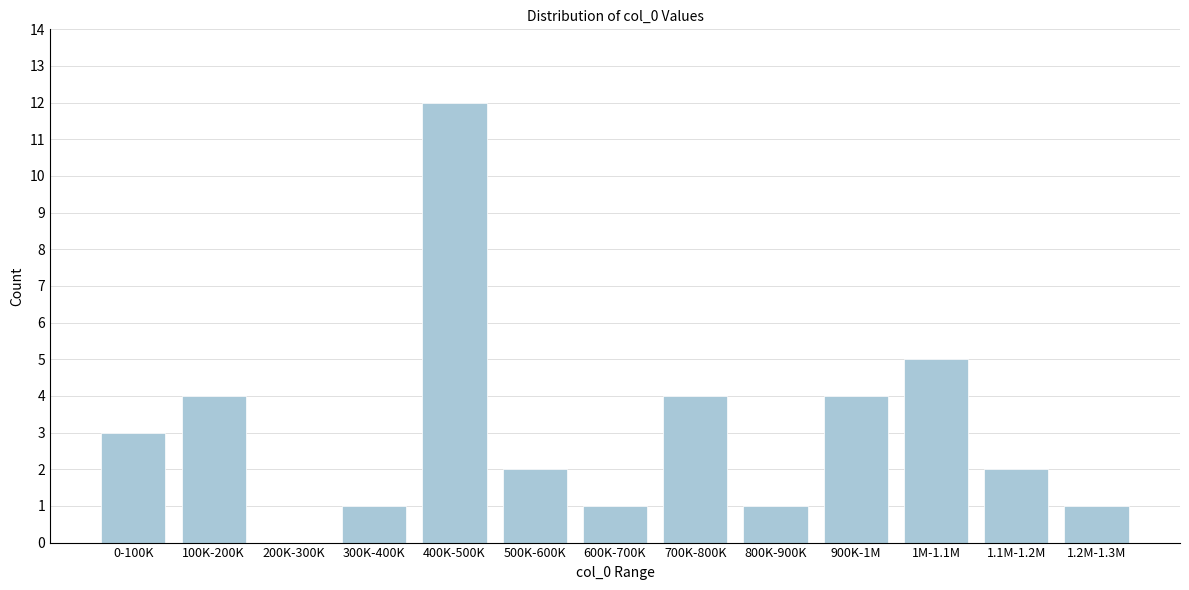

Reading left to right, extract all data points from this chart.

0-100K=3	100K-200K=4	200K-300K=0	300K-400K=1	400K-500K=12	500K-600K=2	600K-700K=1	700K-800K=4	800K-900K=1	900K-1M=4	1M-1.1M=5	1.1M-1.2M=2	1.2M-1.3M=1